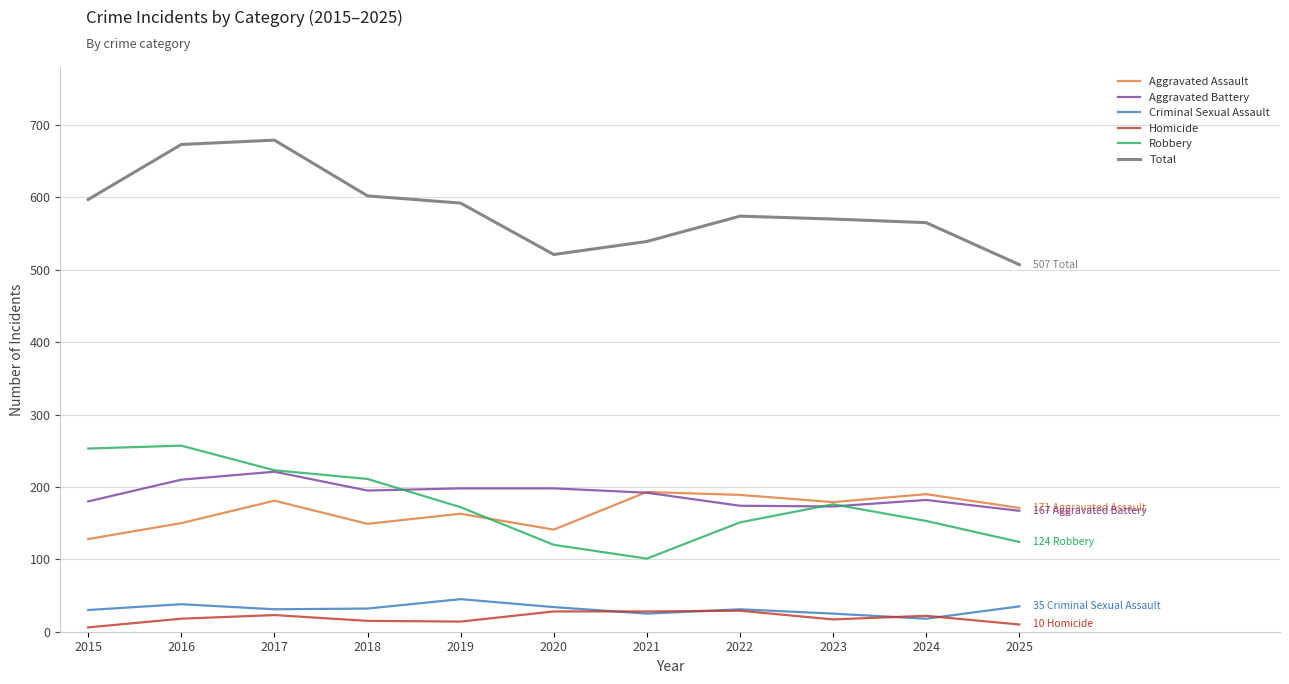

What is the maximum value for Aggravated Assault?

193